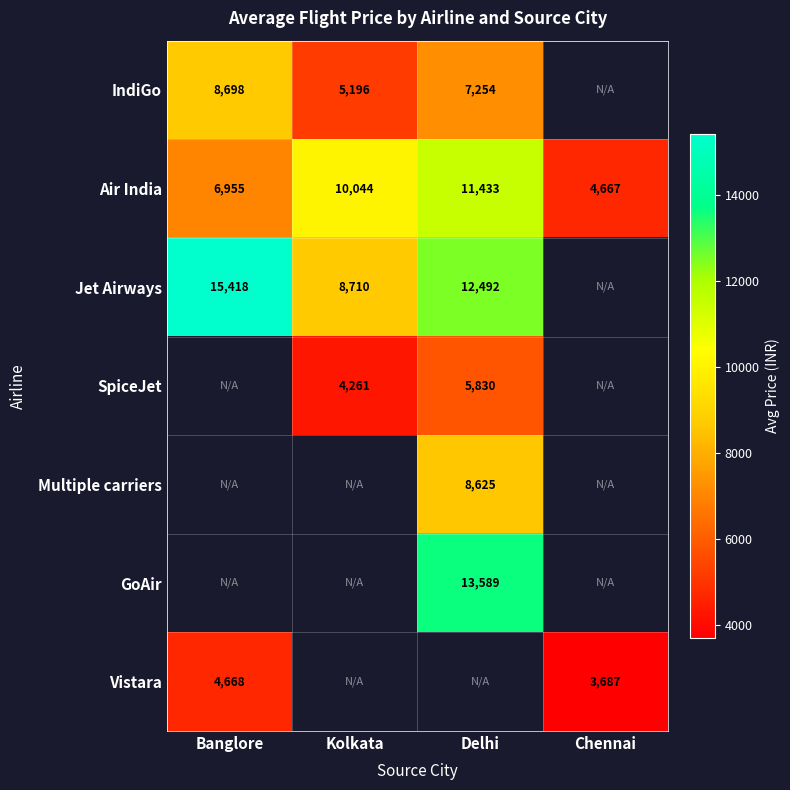

What is the difference between the second highest and second lowest values in the Air India series?

3089